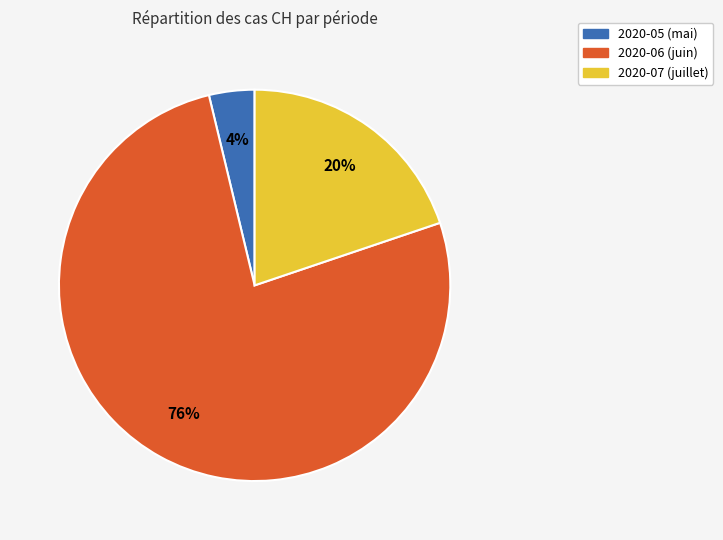

To the nearest percent, what is the average slice percentage?

33%